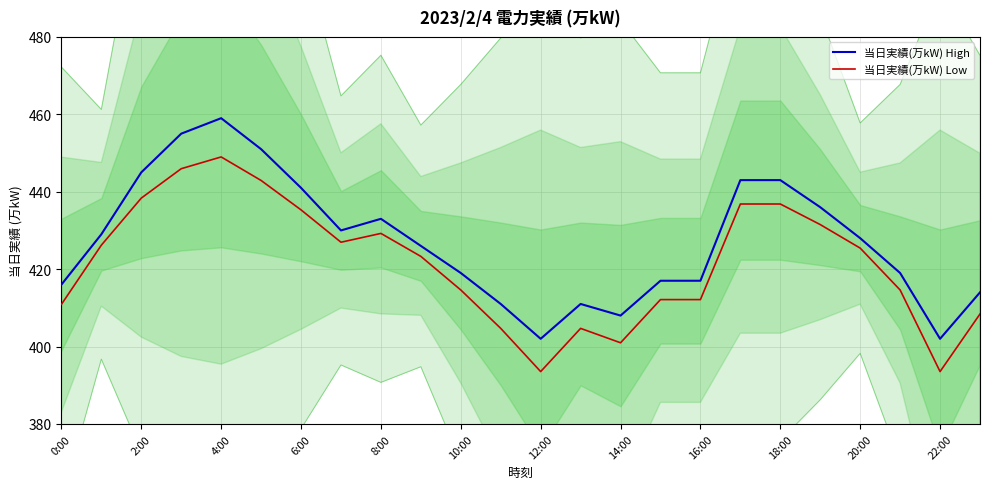

Reading right to left, transcribe all the data shown in this chart.

当日実績(万kW) High: 414.0	402.0	419.0	428.0	436.0	443.0	443.0	417.0	417.0	408.0	411.0	402.0	411.0	419.0	426.0	433.0	430.0	441.0	451.0	459.0	455.0	445.0	429.0	416.0
当日実績(万kW) Low: 408.4	393.5	414.6	425.4	431.5	436.8	436.8	412.1	412.1	401.0	404.7	393.5	404.7	414.6	423.3	429.2	426.9	435.3	442.9	449.0	445.9	438.4	426.2	410.9